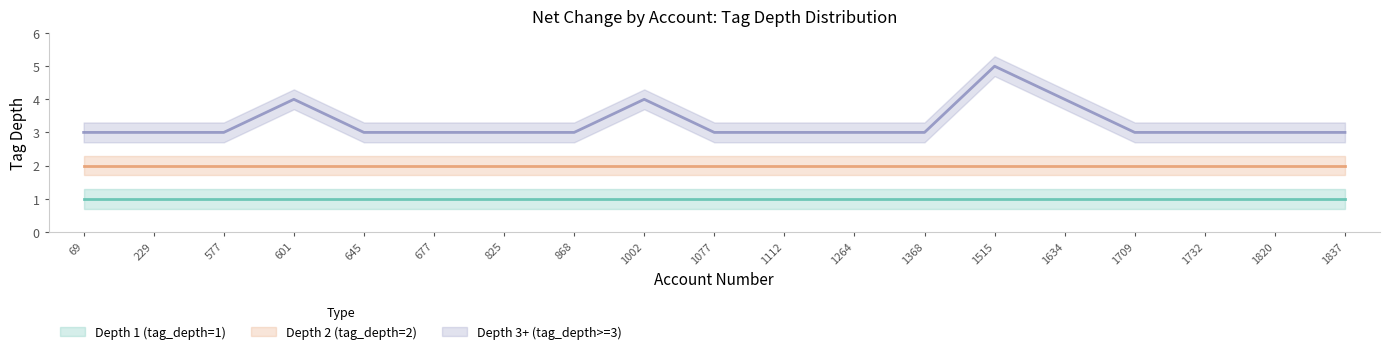

Which series has the widest spread of values?

Depth 3+ (tag_depth>=3)